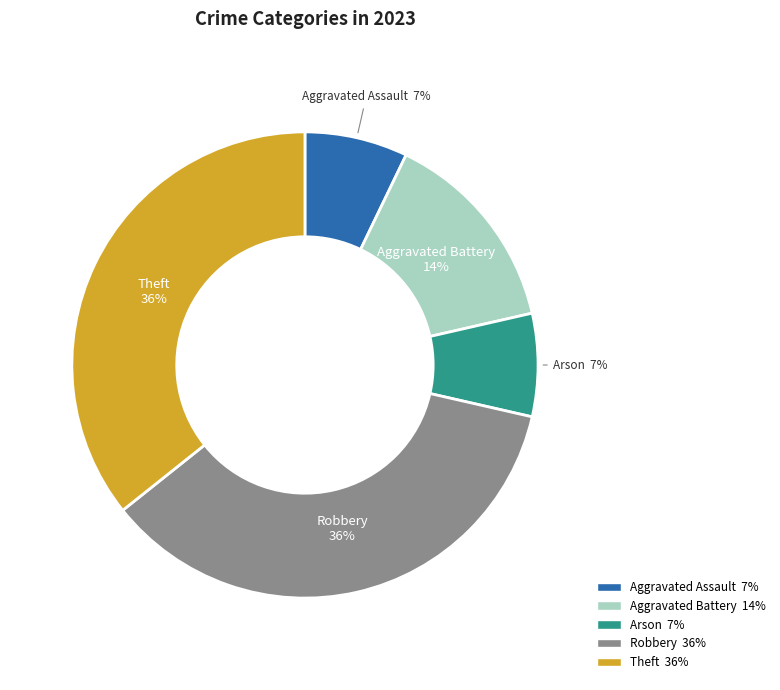

Count the number of slices in the pie.

5